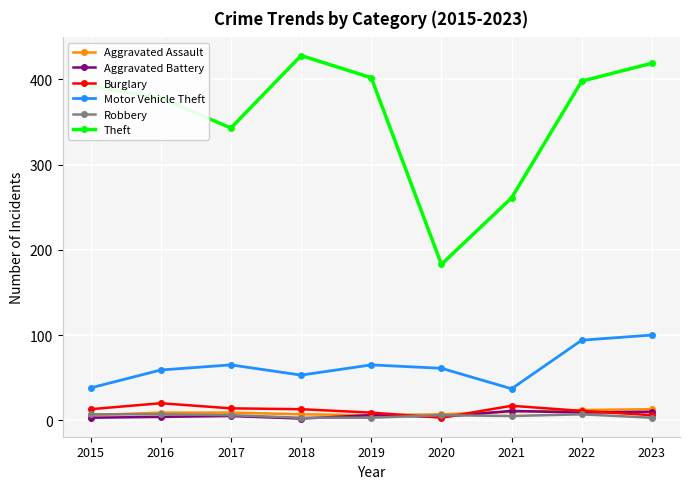

Does the chart have visible grid lines?

Yes